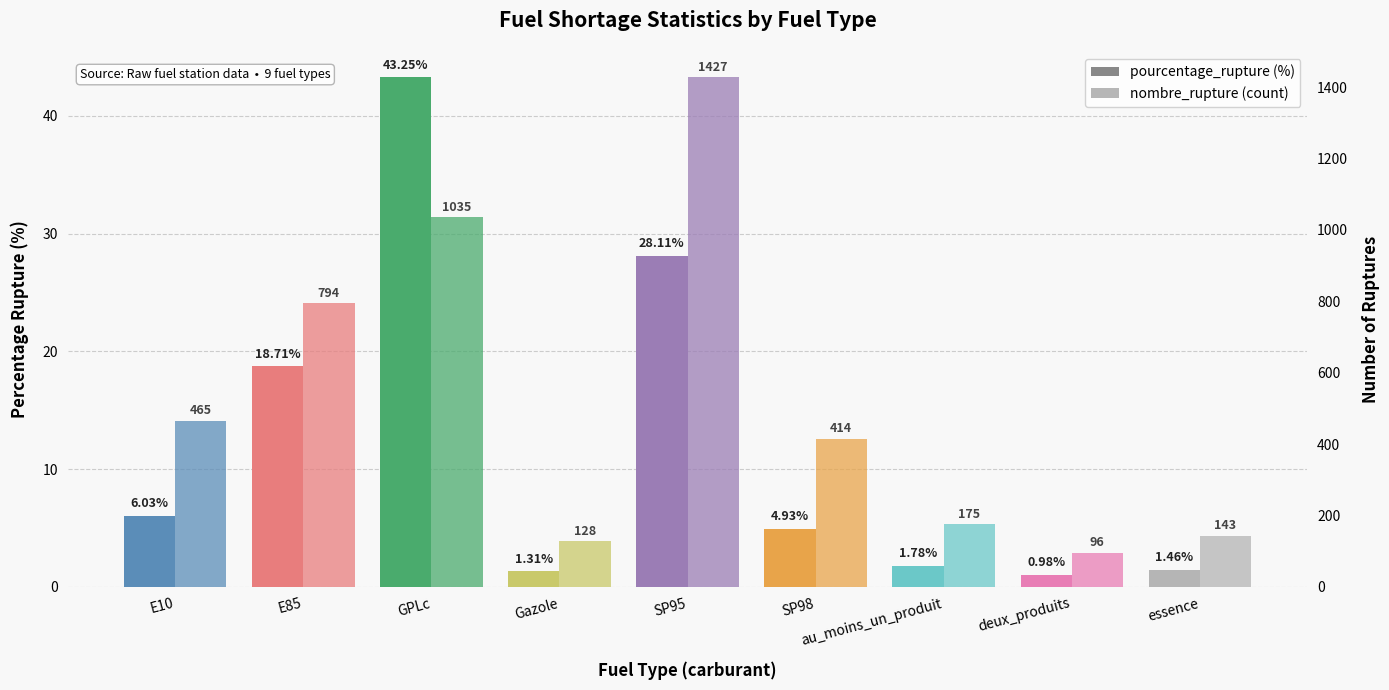

List the labels in order of nombre_rupture value, smallest first.

deux_produits, Gazole, essence, au_moins_un_produit, SP98, E10, E85, GPLc, SP95